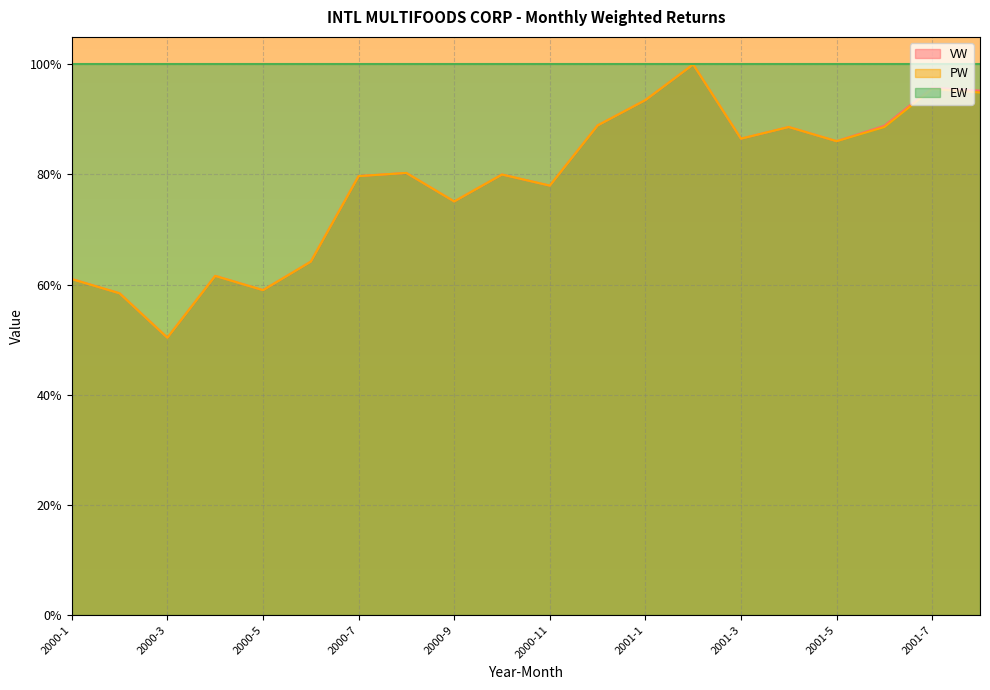

Where is the first local minimum for PW?

2000-3